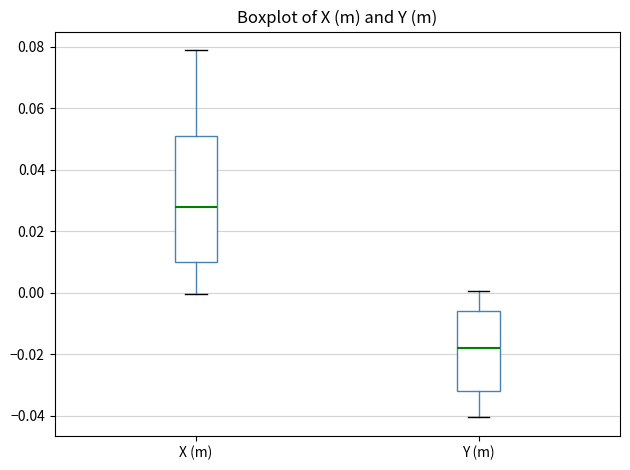

Where is the upper edge of the box for X (m) on the y-axis? The values are not printed on the chart, so give them approximately, as read against the axis.

0.050